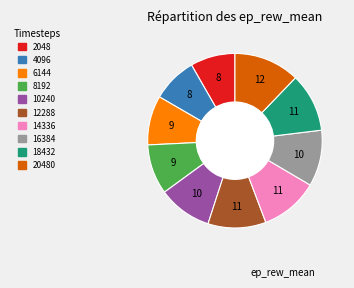

How many segments does this pie chart have?

10